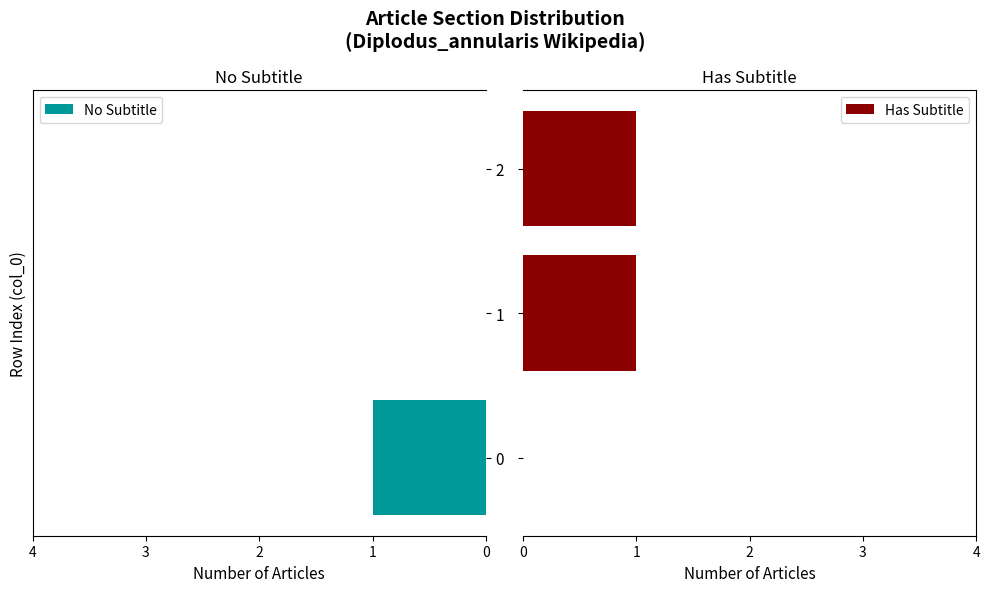

Between 0 and 2, which series saw the biggest shift?

No Subtitle